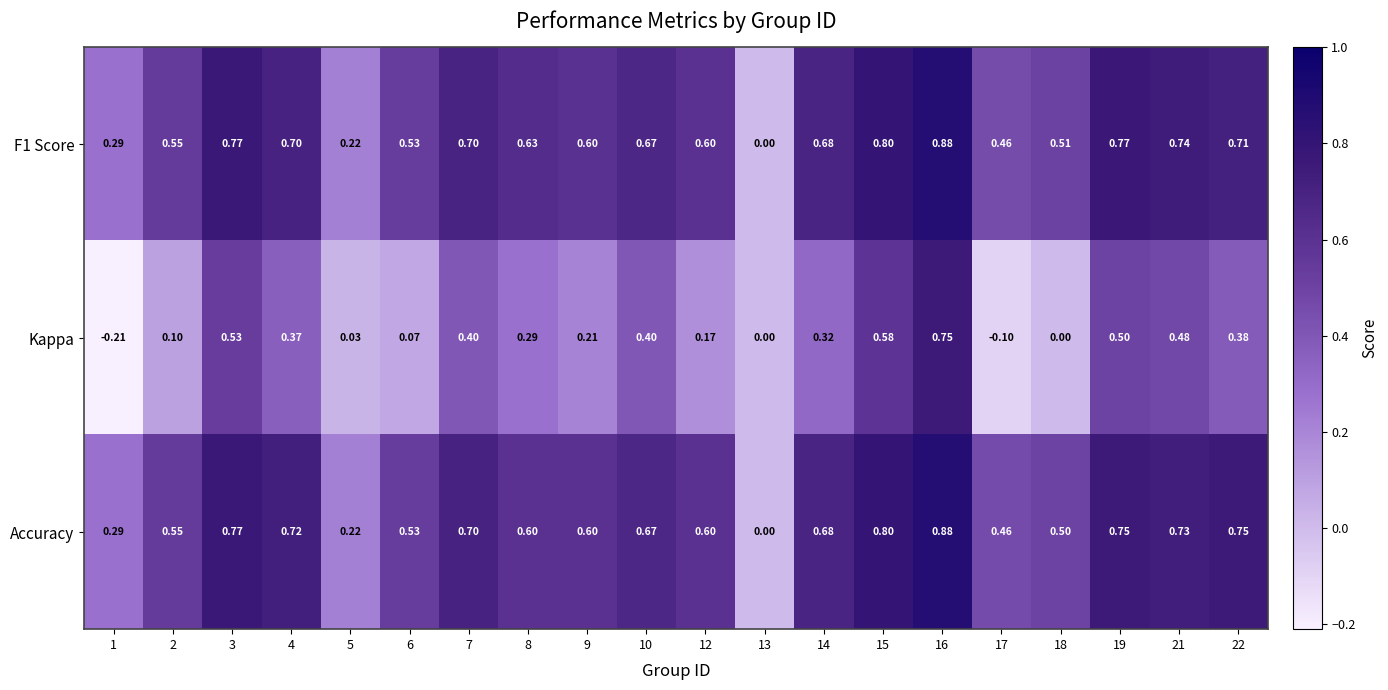

At which category does the chart reach its minimum across all series?

1